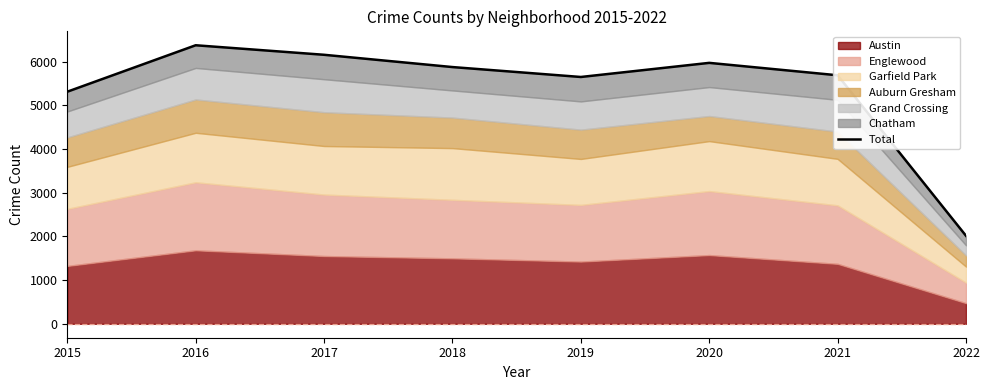

What is the smallest value displayed?

2014